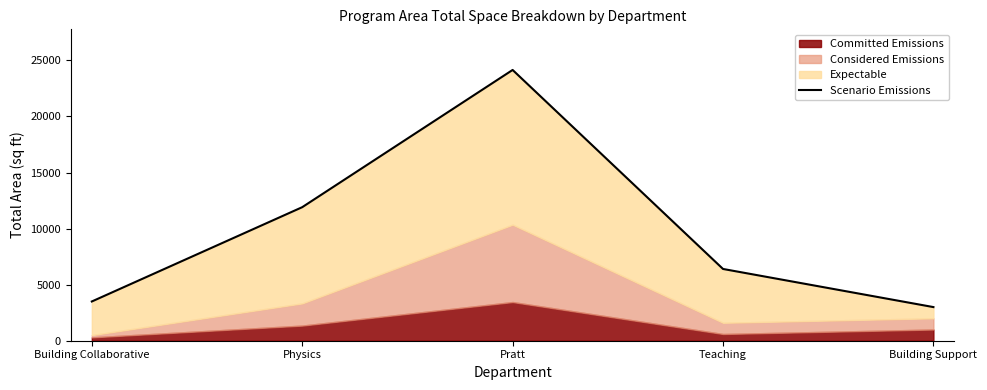

What is the difference between the second highest and minimum values?

8910